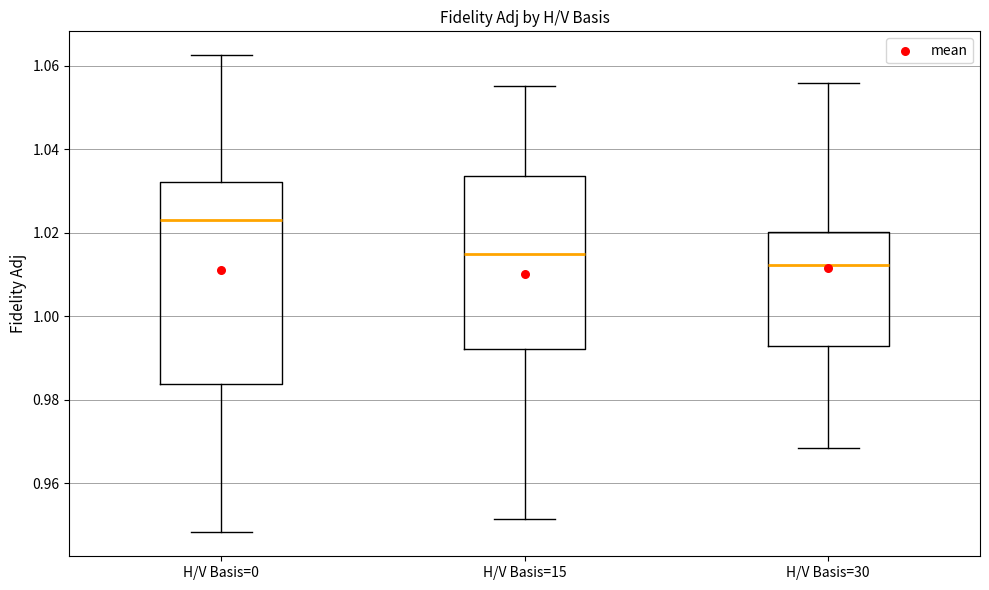

Reading left to right, transcribe this box plot: for each box, give where its median line is, the range the box spans, and where its two whiskers end, as read against the y-axis. The values are not printed on the chart, so give them approximately, as read against the axis.

H/V Basis=0: median 1.024, box 0.984 to 1.032, whiskers 0.948 to 1.062
H/V Basis=15: median 1.016, box 0.992 to 1.034, whiskers 0.952 to 1.056
H/V Basis=30: median 1.012, box 0.992 to 1.020, whiskers 0.968 to 1.056